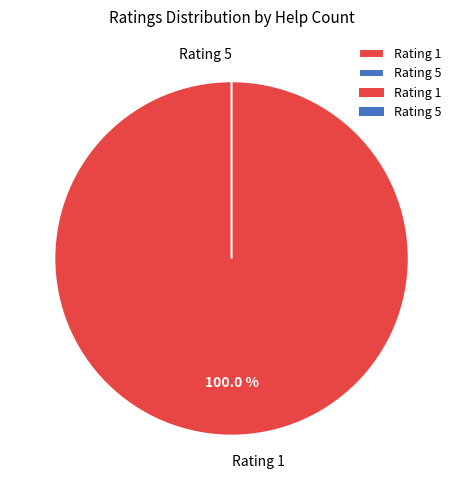

Which category has the biggest portion of the pie?

1